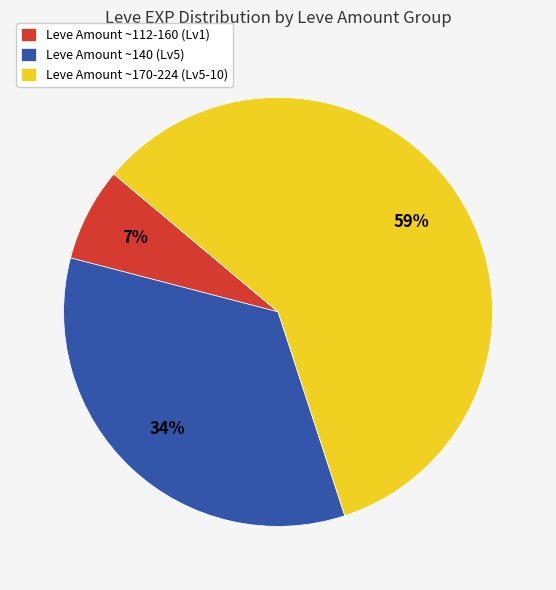

How many slices are in this pie chart?

3